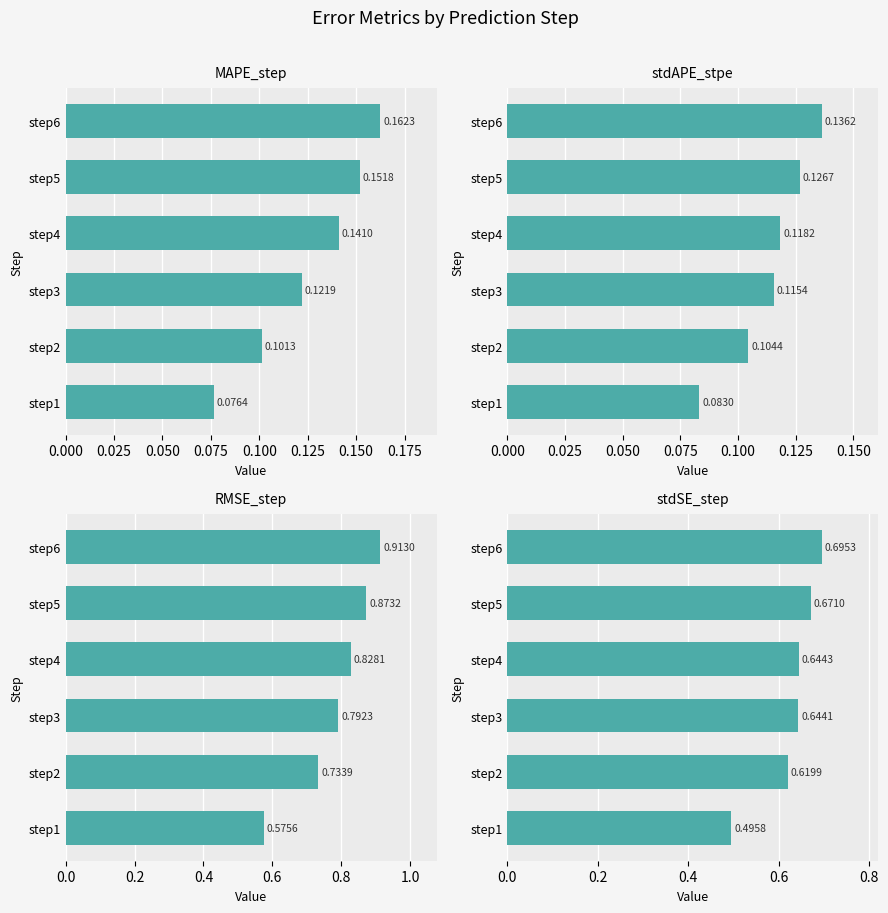

What is the maximum value shown in the chart?

0.9